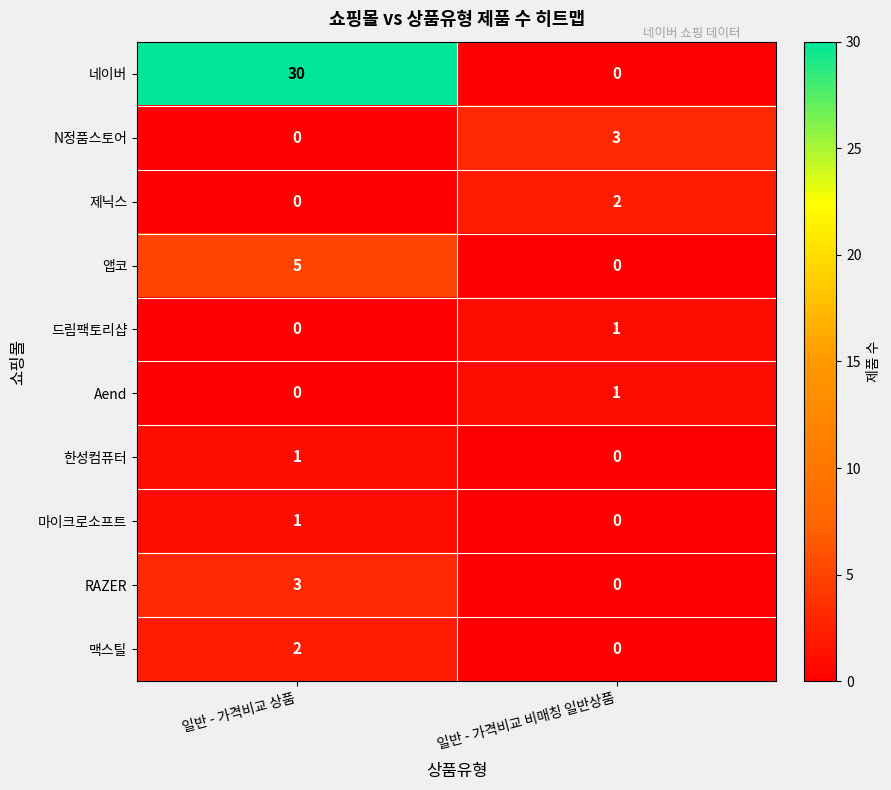

Which series changed the most between 일반 - 가격비교 상품 and 일반 - 가격비교 비매칭 일반상품?

네이버